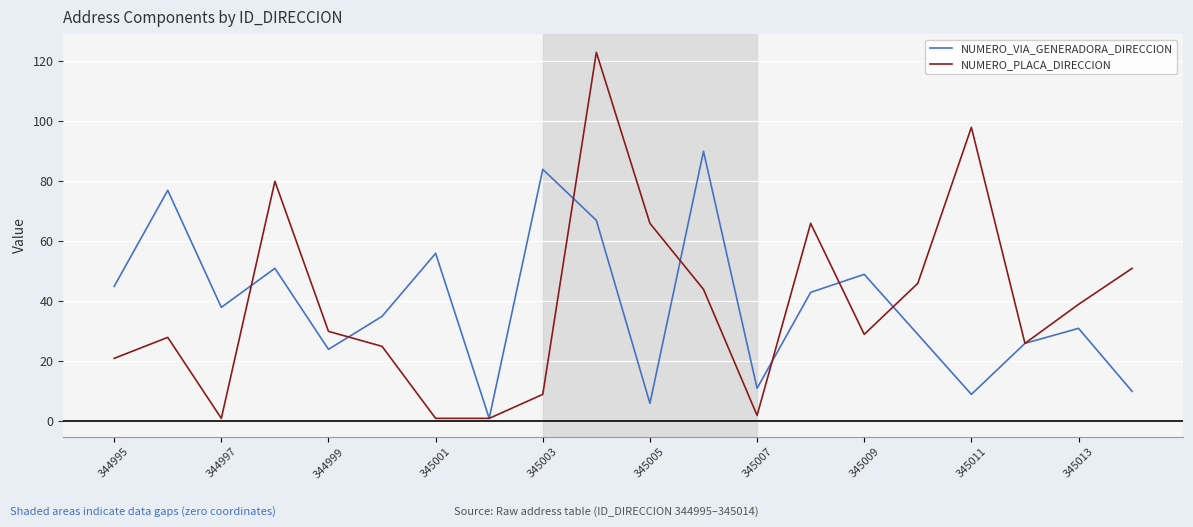

Which series ends up on top after the final intersection of NUMERO_VIA_GENERADORA_DIRECCION and NUMERO_PLACA_DIRECCION?

NUMERO_PLACA_DIRECCION